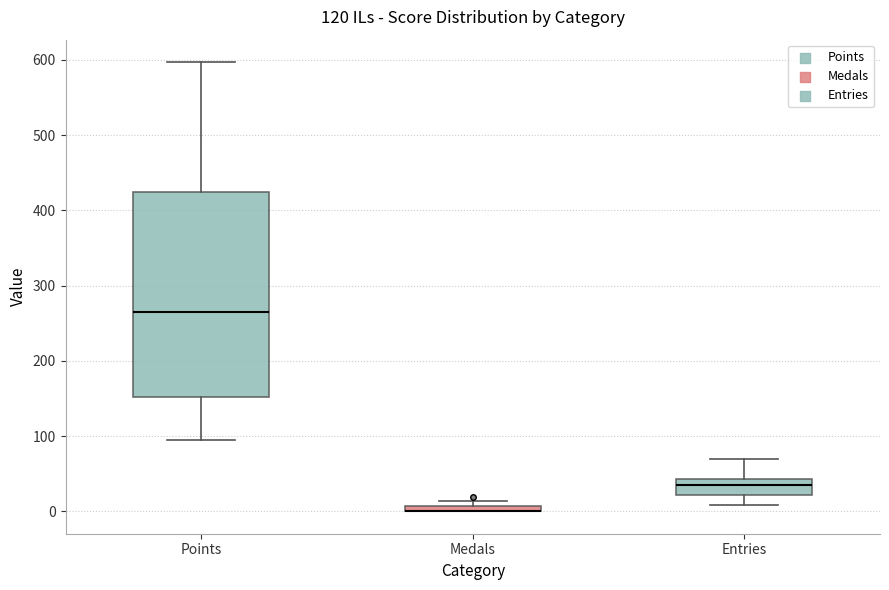

Where is the upper edge of the box for Medals on the y-axis? The values are not printed on the chart, so give them approximately, as read against the axis.

10